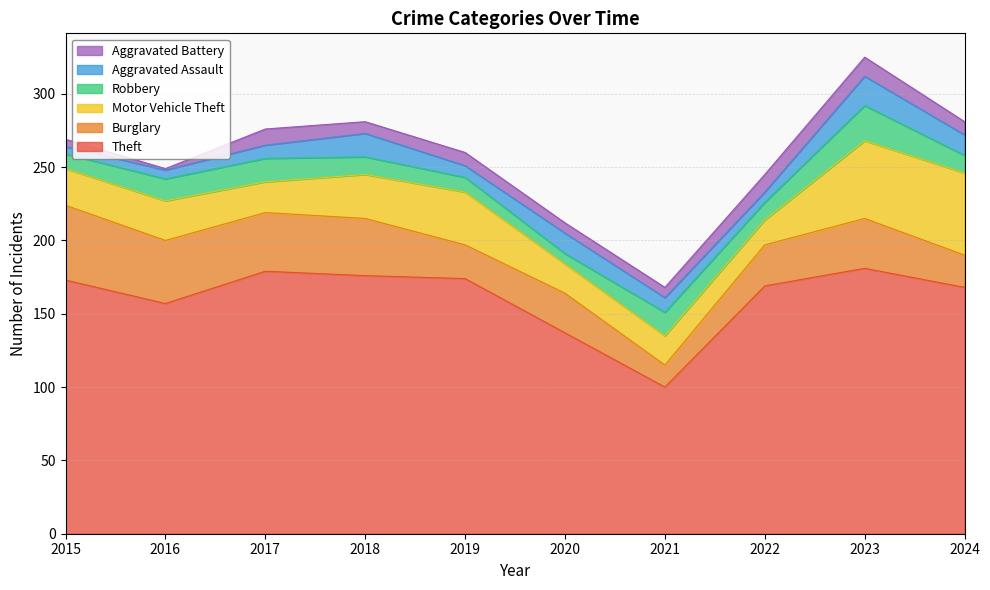

At which category does Motor Vehicle Theft reach its first local peak?

2016